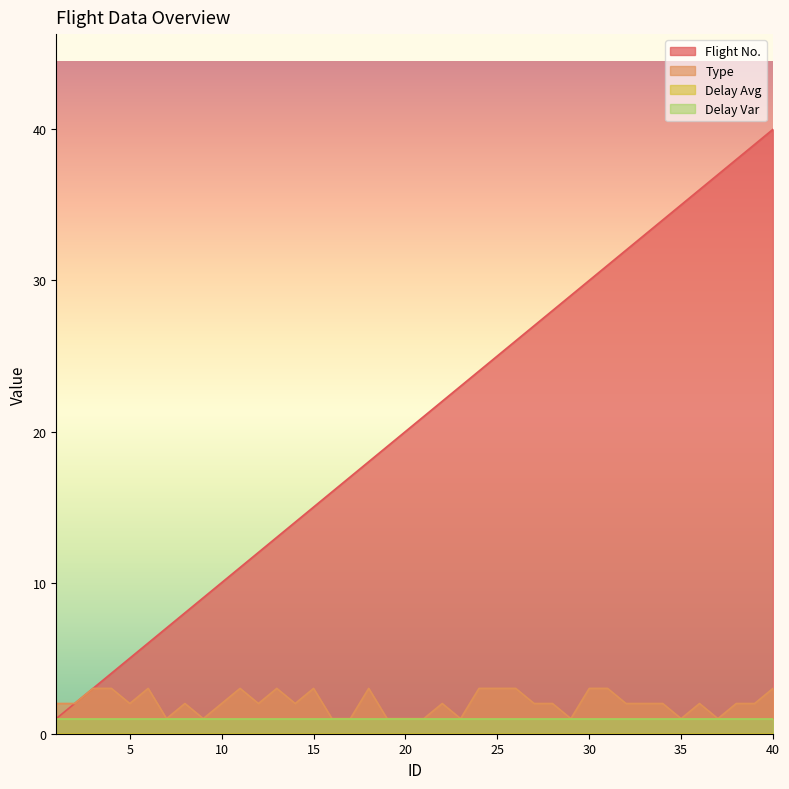

At which category is the sum across all series the highest?

40